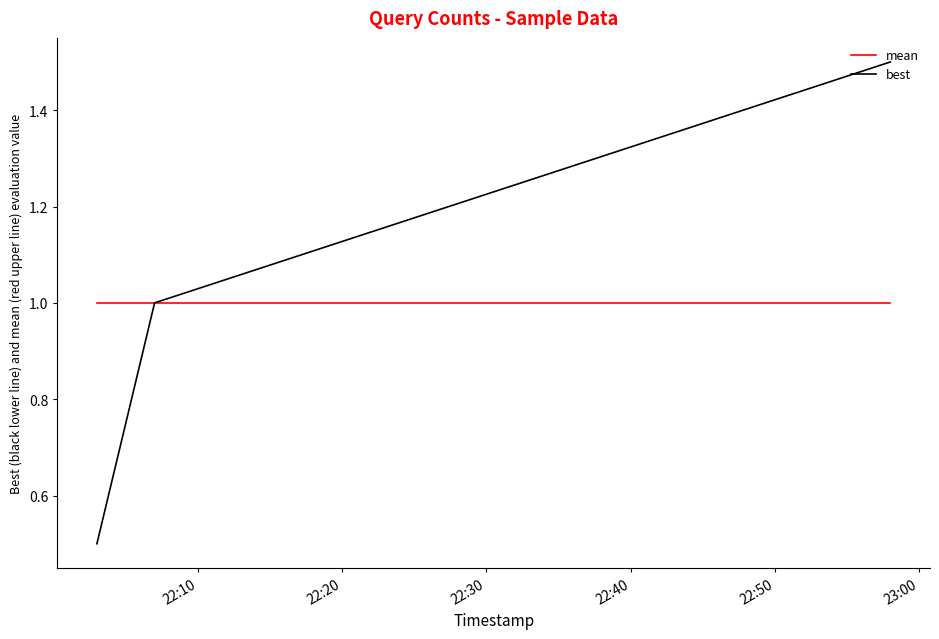

How many lines are shown in the chart?

2